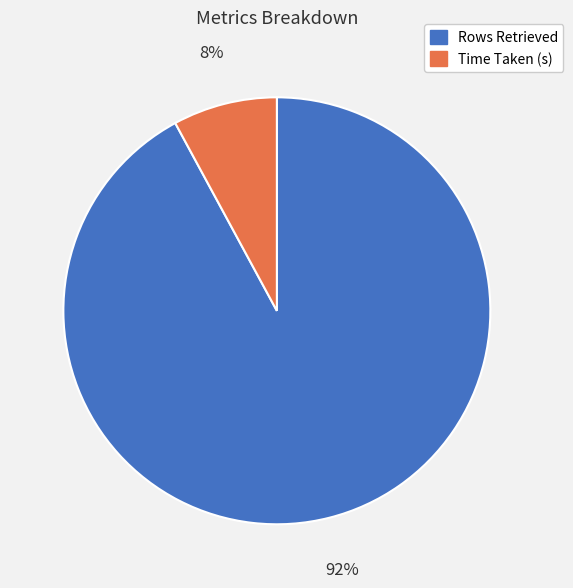

Do Time Taken (s) and Rows Retrieved together represent more than half of the pie?

Yes